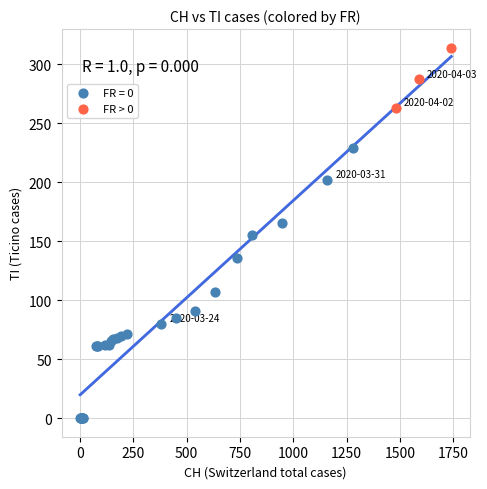

Which series reaches the maximum Y coordinate?

FR > 0